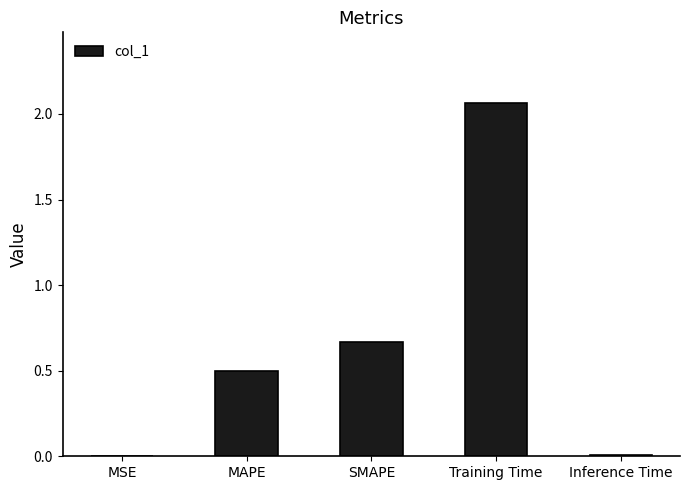

What is the sum of all values?

3.2